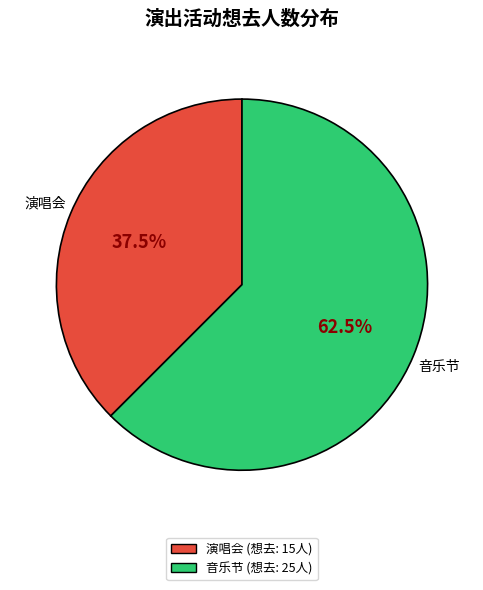

To the nearest percent, what is the average slice percentage?

50%